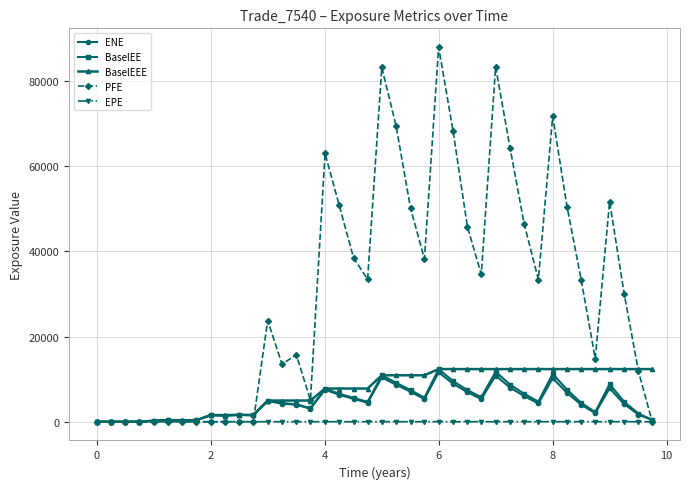

Which series has the largest total across all categories?

PFE